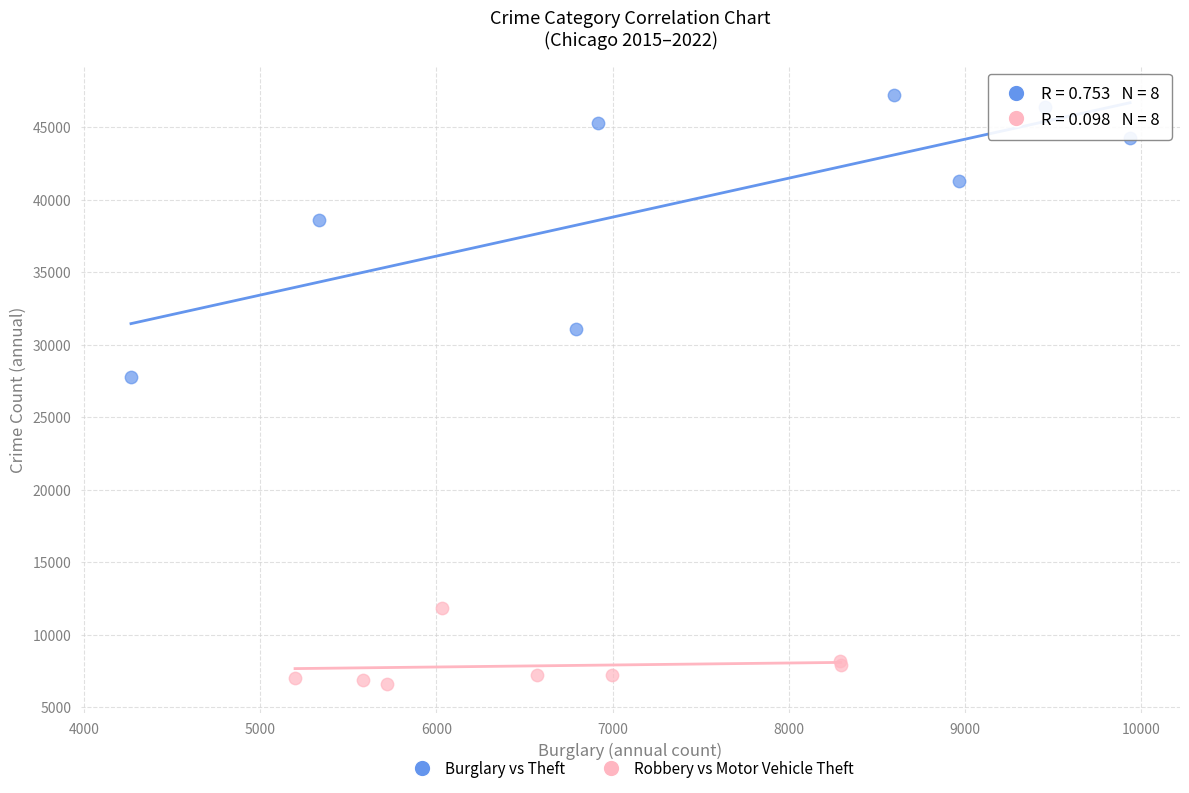

Which series contains the highest Y value?

Burglary vs Theft